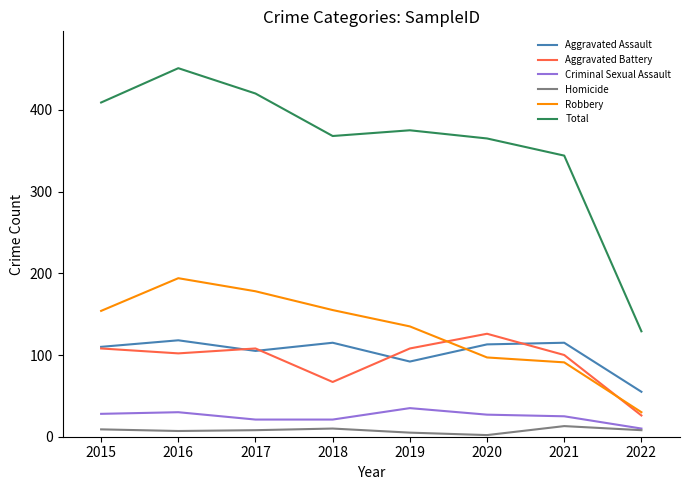

What is the difference between the Aggravated Assault values at 2018 and 2021?

0